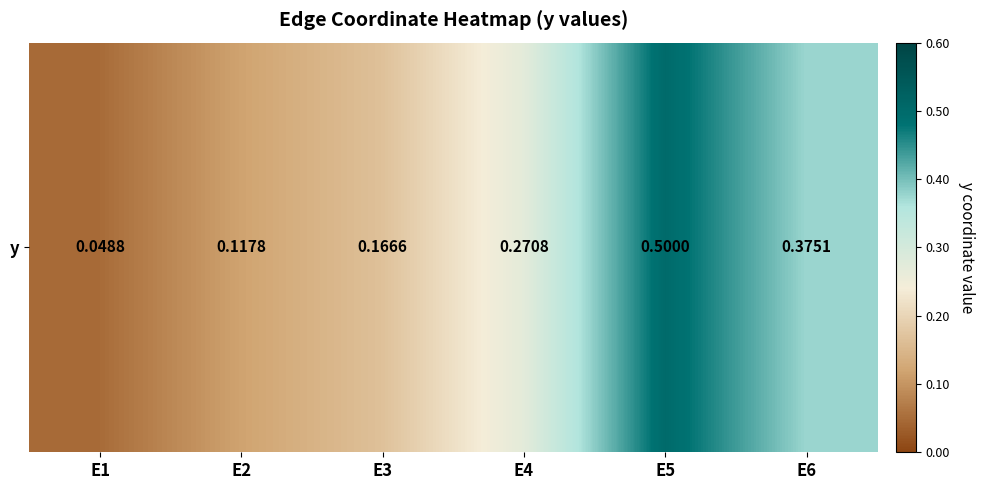

At which category does the chart reach its peak across all series?

E5